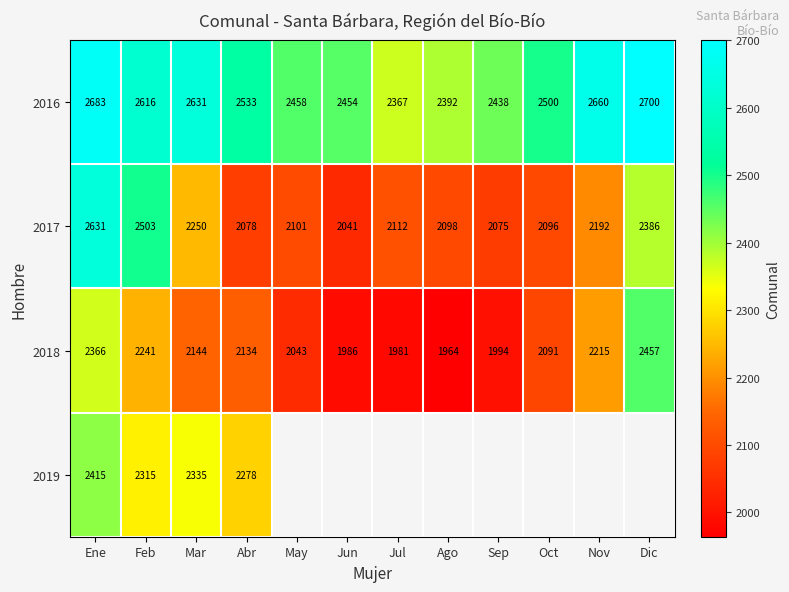

Where is 2018 nearest to the value 2210?

Nov